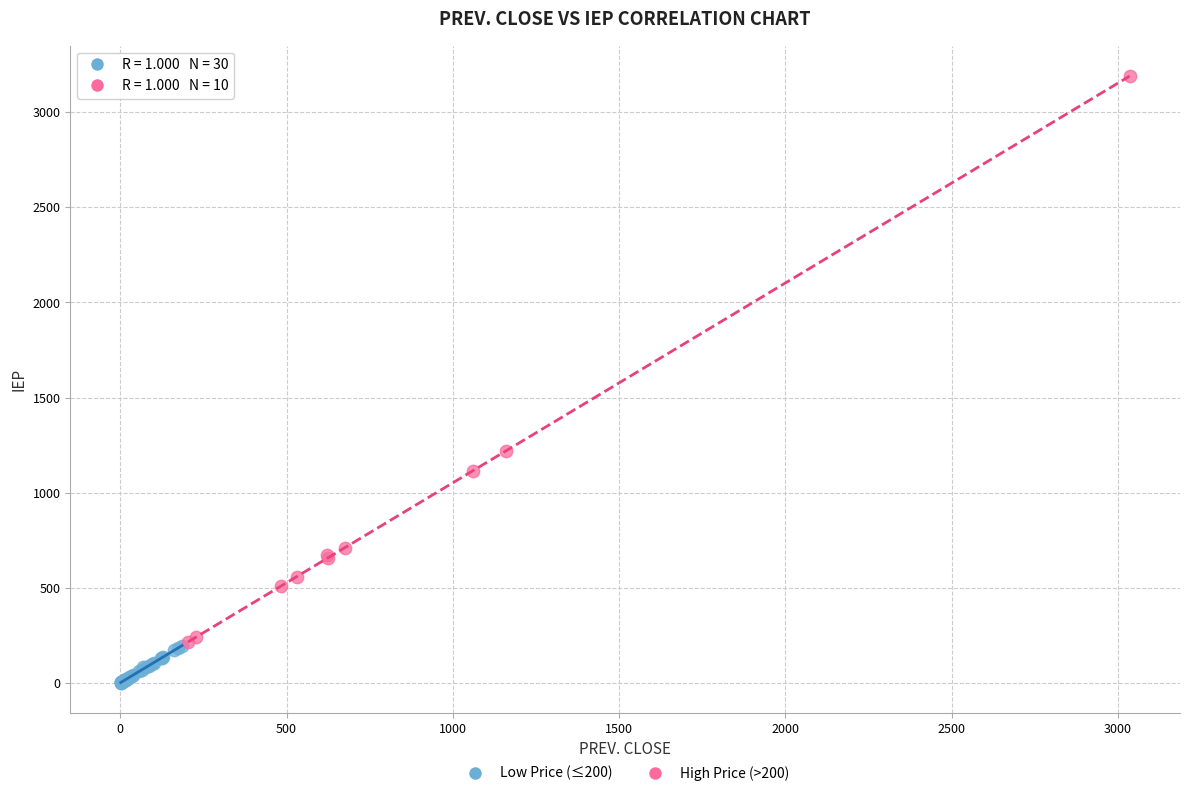

Which series reaches the minimum Y coordinate?

Low Price (≤200)